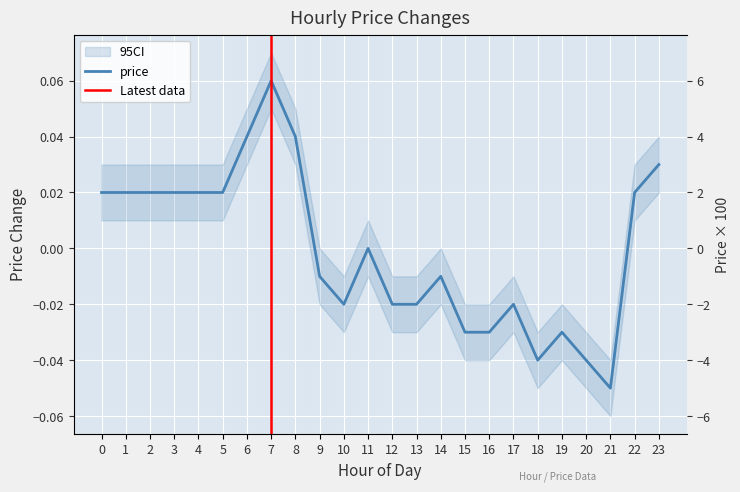

At which category does the data reach its first local valley?

10